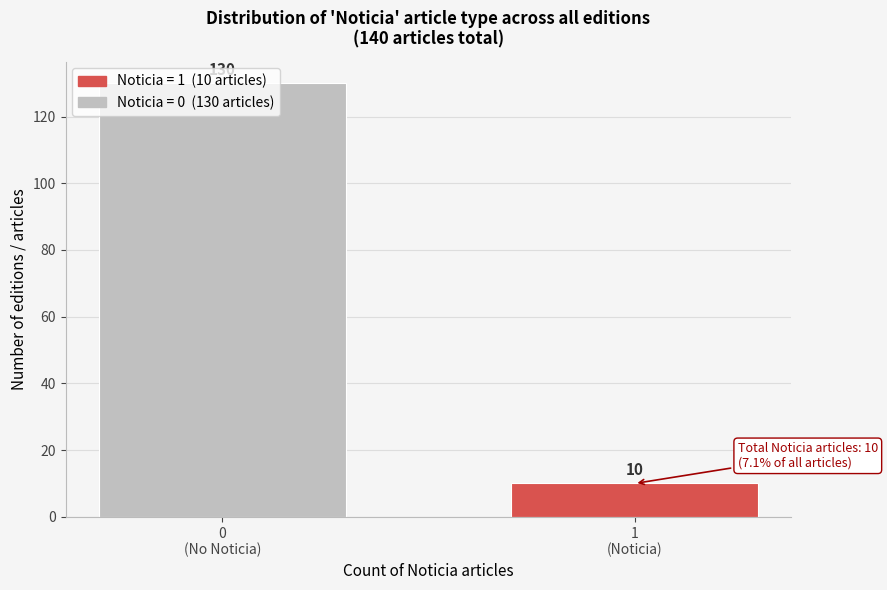

What is the maximum value shown in the chart?

130